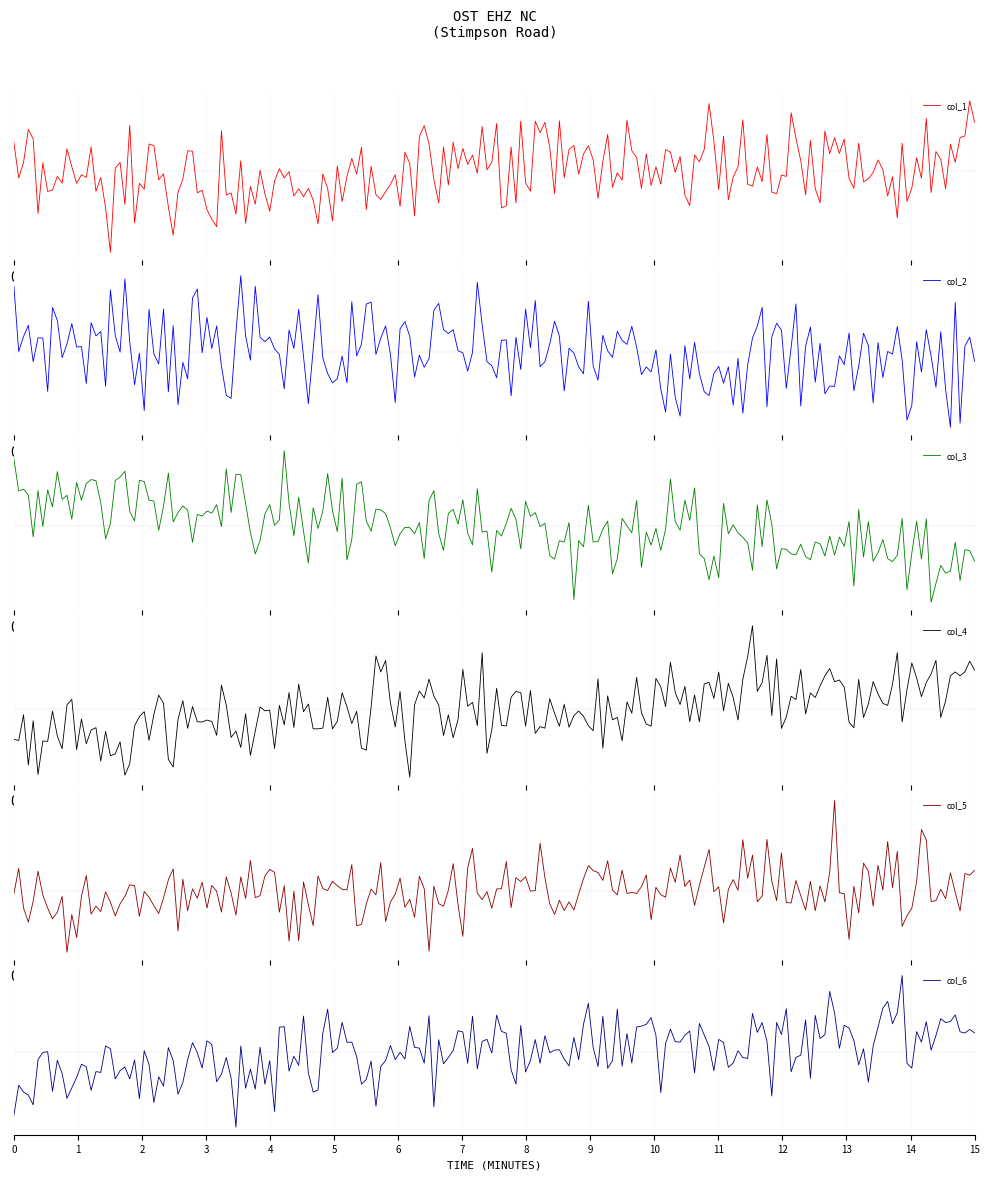

What is the maximum value for col_5?

21.7